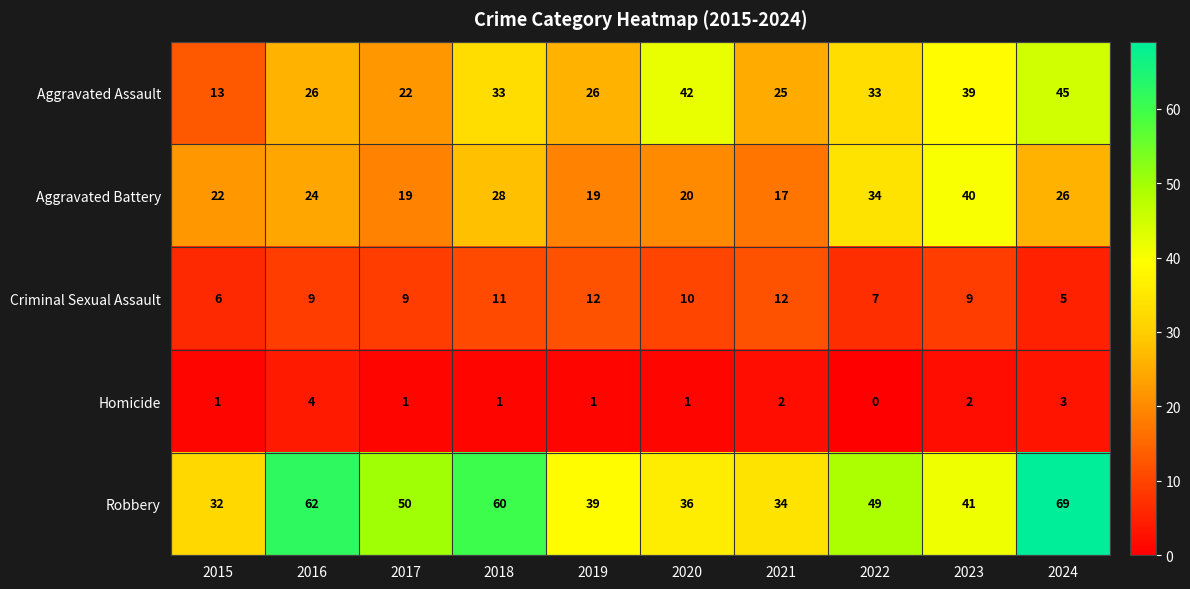

How many series are shown in this chart?

5